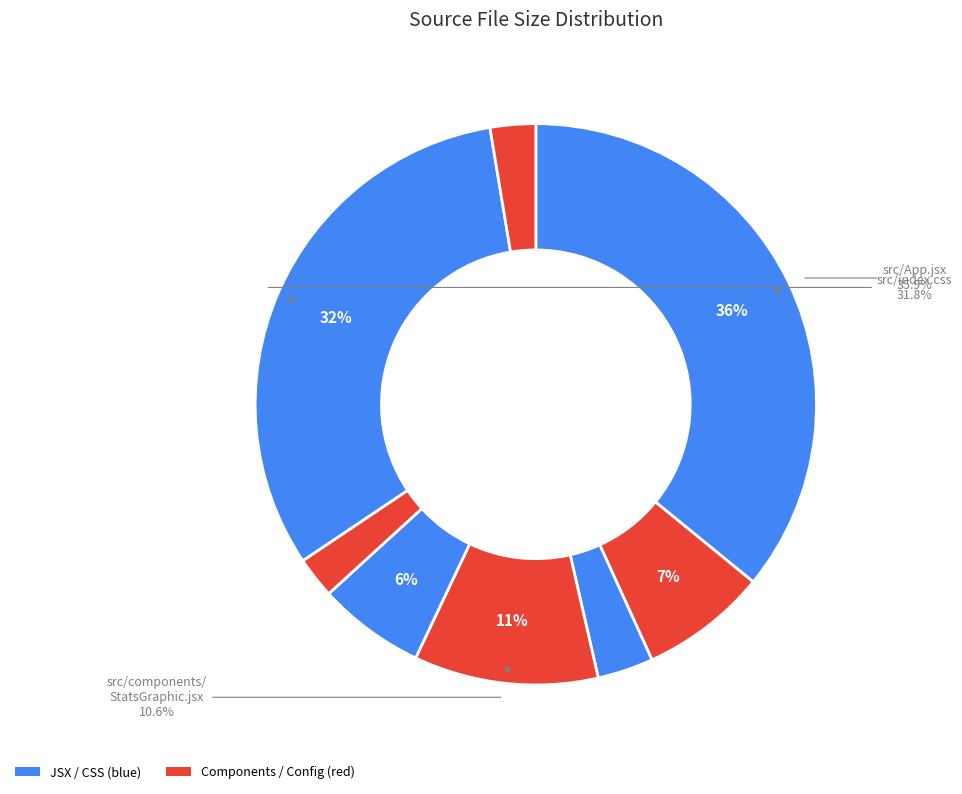

What is the smallest slice in the pie chart?

src/constants/links.js